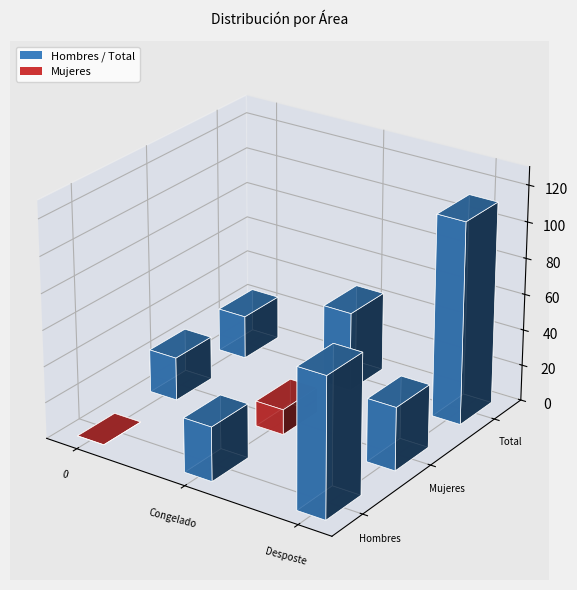

Is it true that Mujeres equals 55 at Desposte?

False